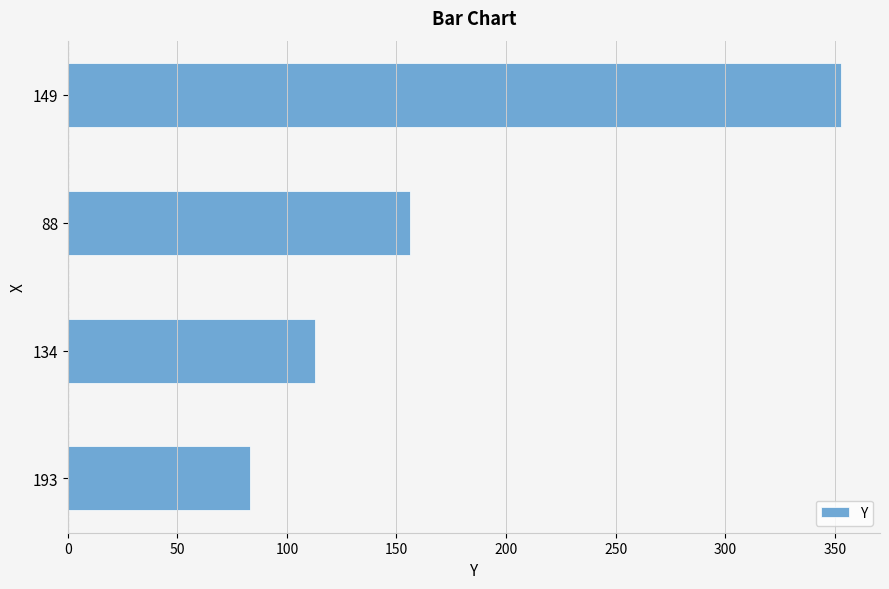

What is the maximum value shown in the chart?

353